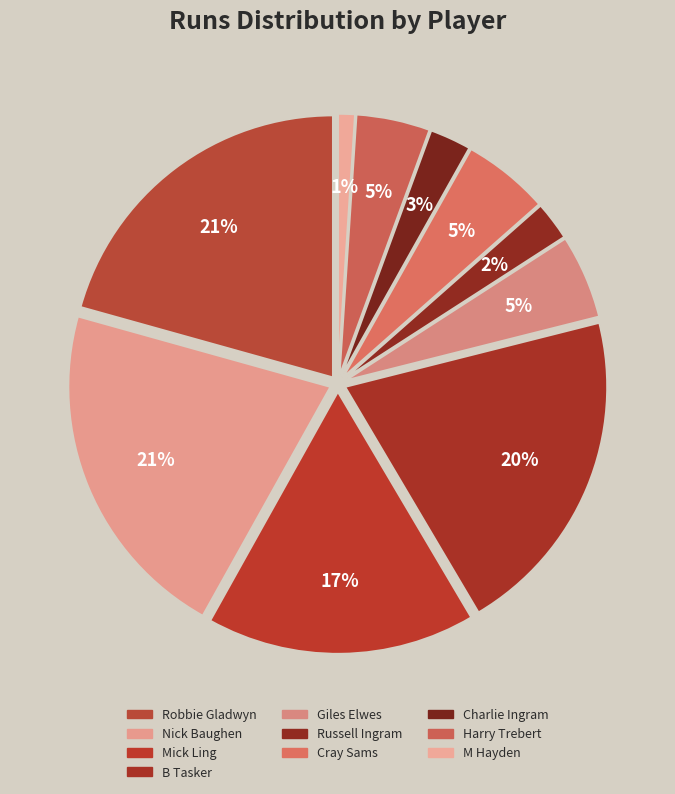

Approximately how many times larger is the value at M Hayden compared to Russell Ingram?

0.4